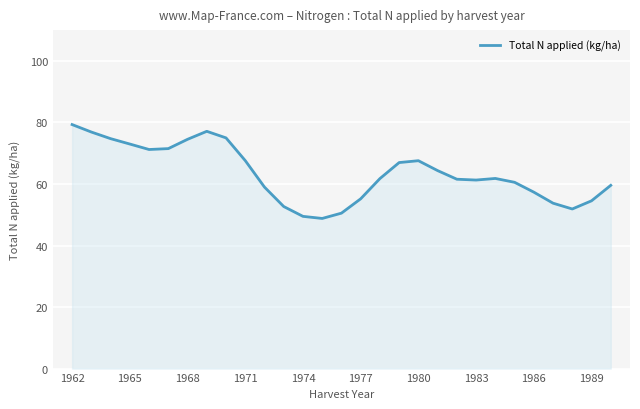

What is the maximum value shown in the chart?

79.3